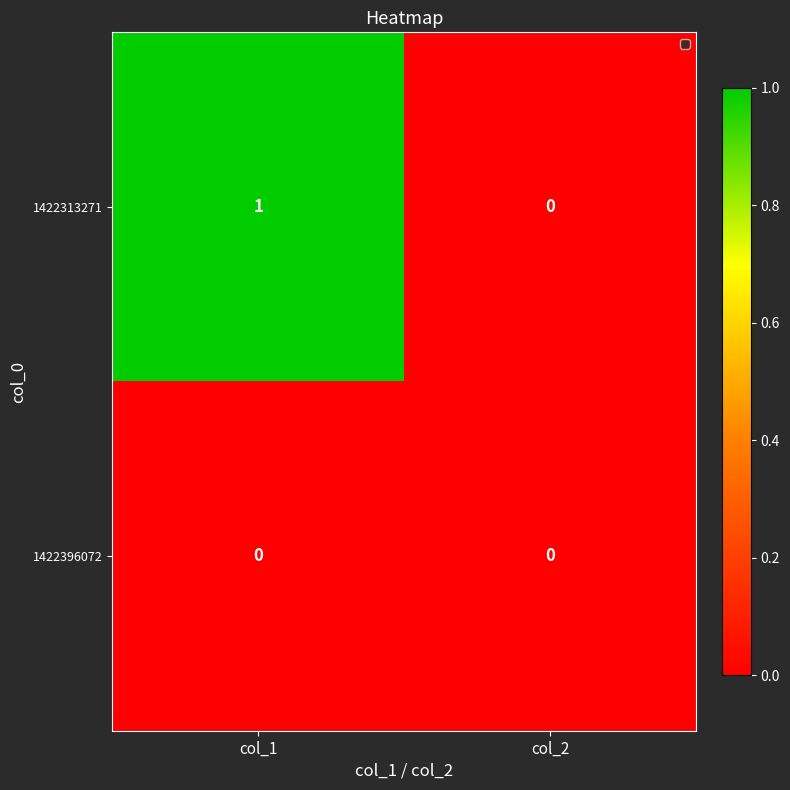

Reading left to right, extract all data points from this chart.

1422313271: col_1=1	col_2=0
1422396072: col_1=0	col_2=0